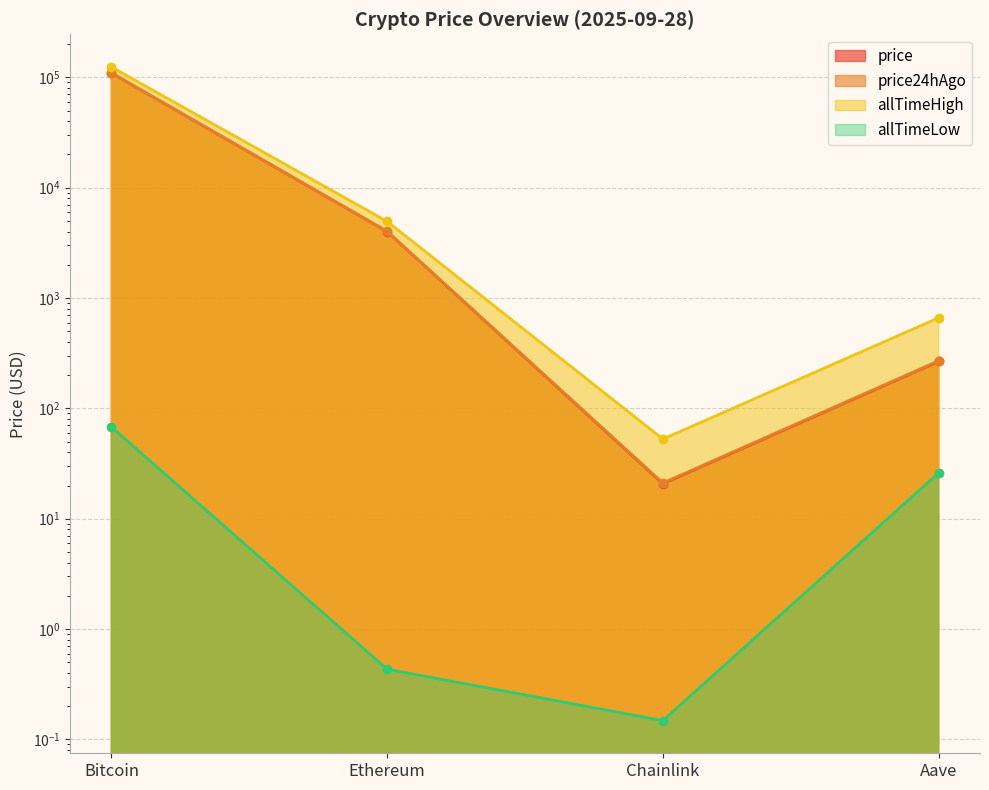

True or false: allTimeLow and price cross at least once.

False